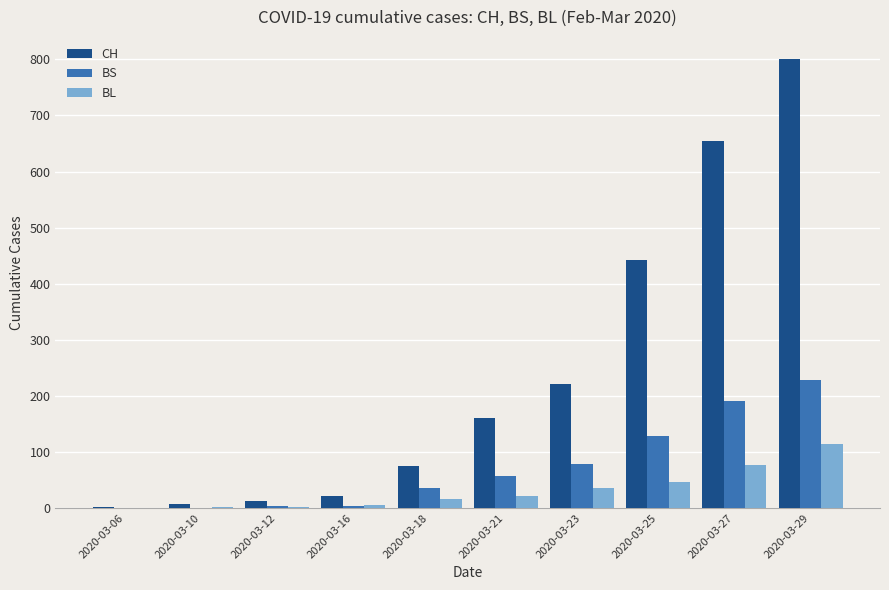

Which series has the largest total across all categories?

CH